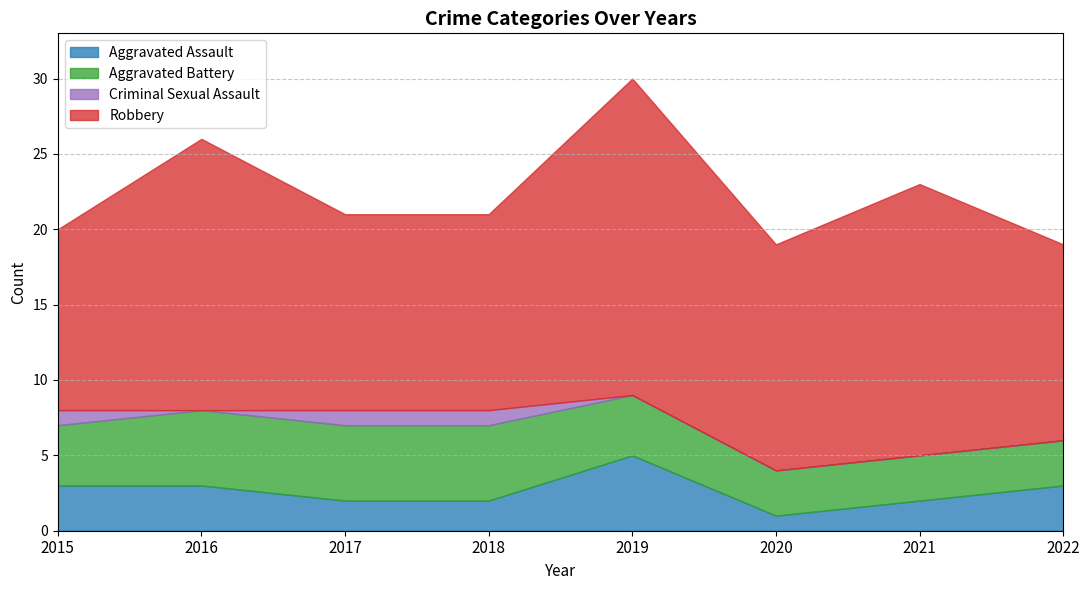

List the series in order of their peak value, highest first.

Robbery, Aggravated Assault, Aggravated Battery, Criminal Sexual Assault